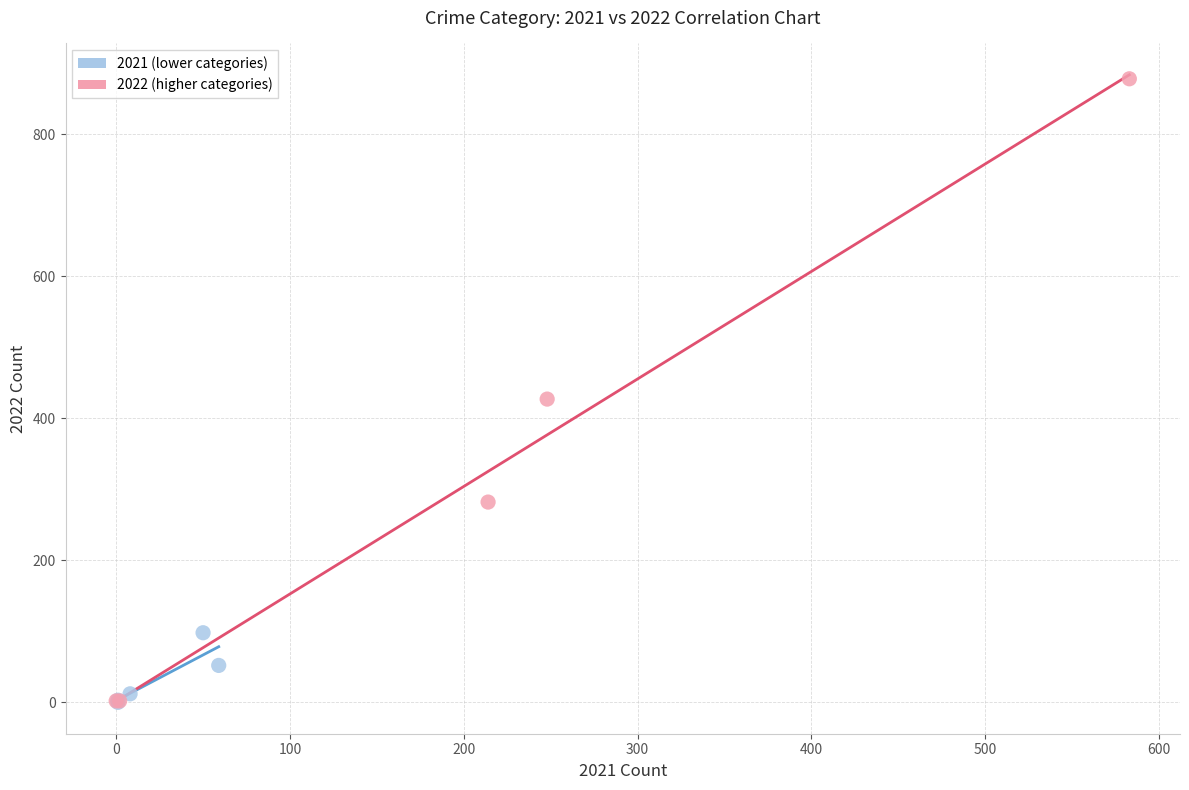

Which series reaches the maximum Y coordinate?

2022 (higher categories)